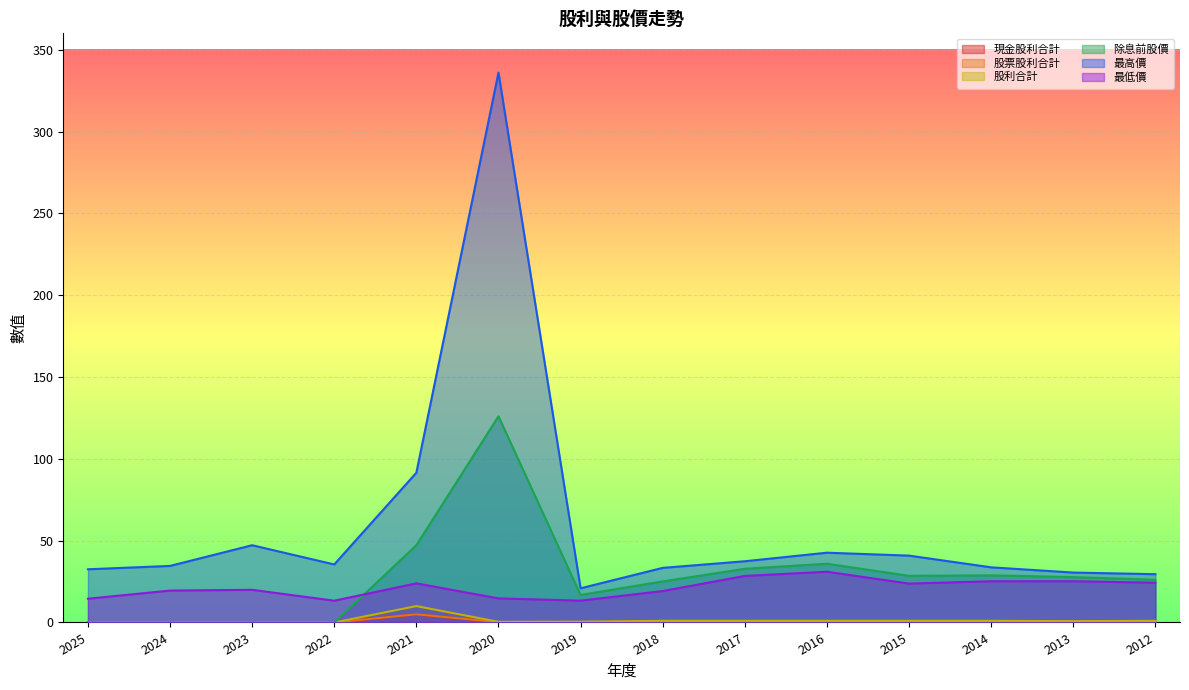

What is the average value of the 除息前股價 series?

28.2